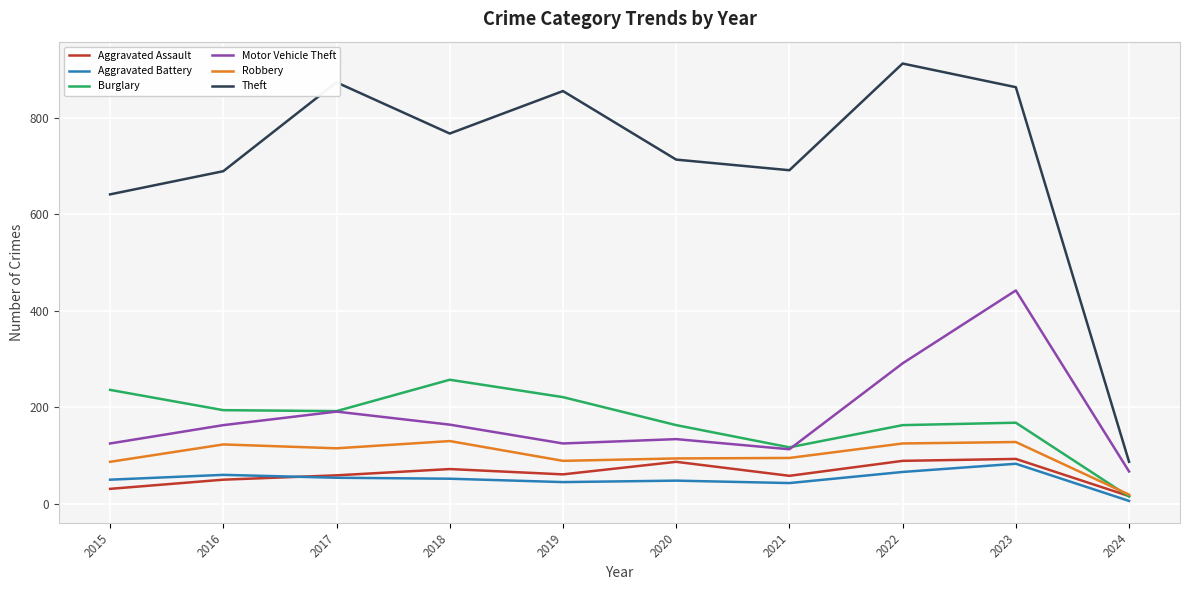

What is the spread (max minus min) of values at 2021?

648